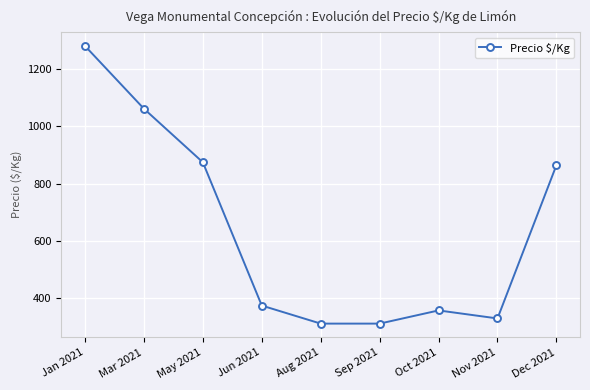

At which label is the value closest to 796?

Dec 2021